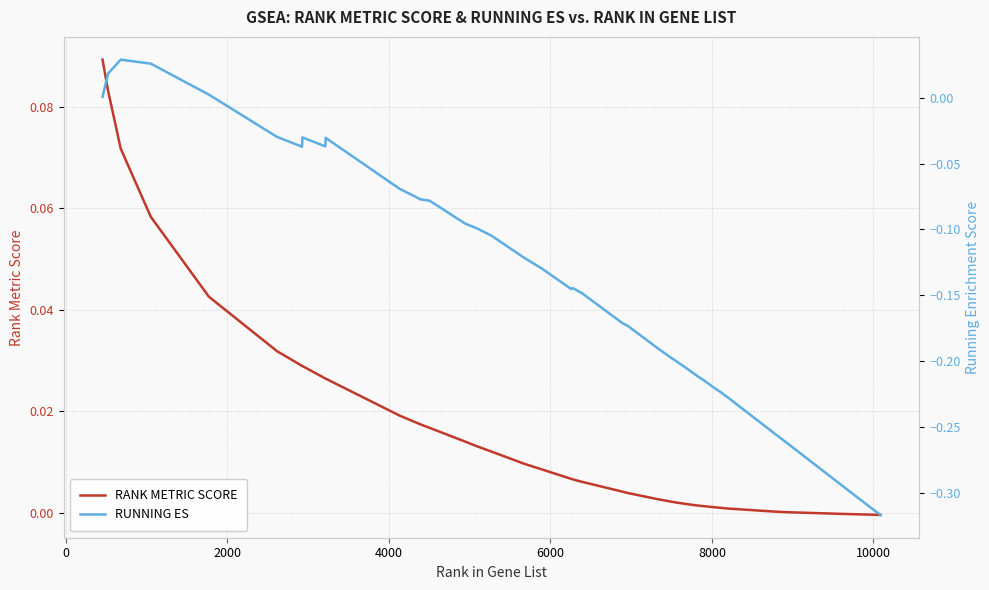

The RUNNING ES series shows -0.2 at 39. True or false?

False